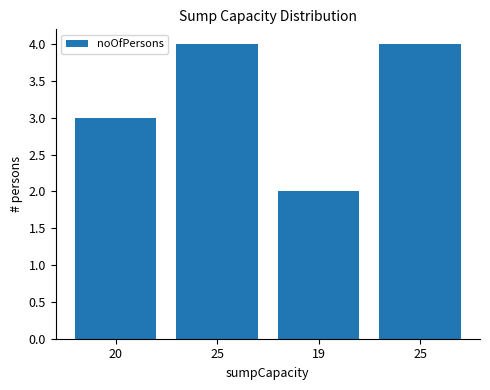

Does the chart contain any negative values?

No